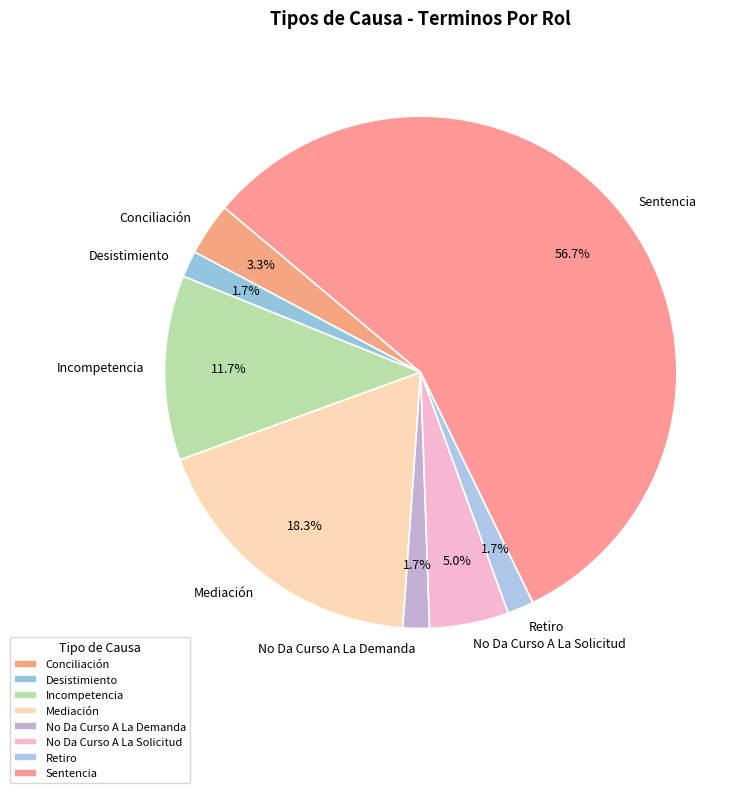

What is the largest slice in the pie chart?

Sentencia